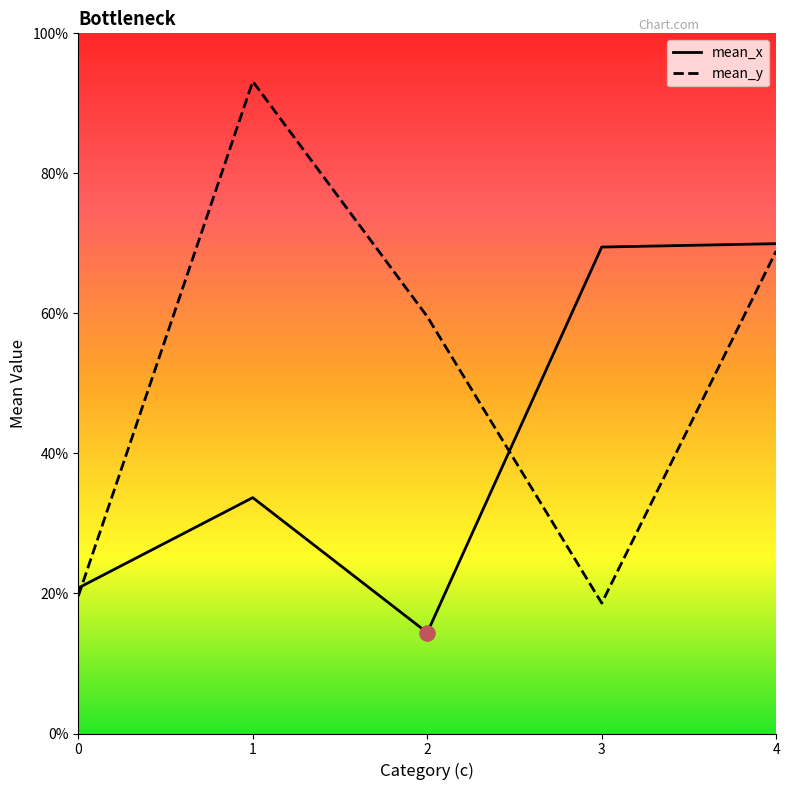

Which series has the widest spread of Y values?

mean_y